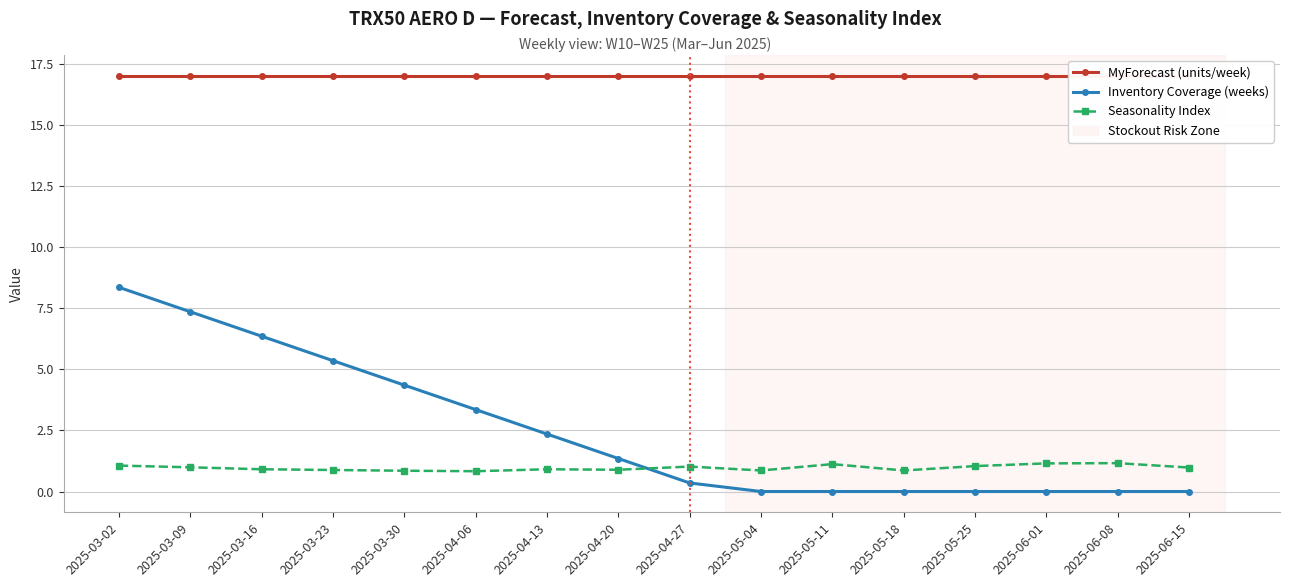

At which category is the sum across all series the highest?

2025-03-02